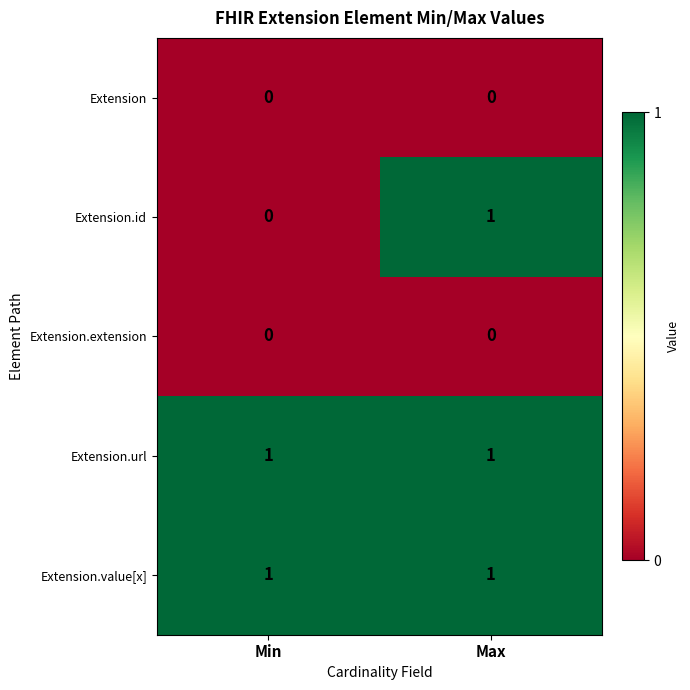

List the labels in order of Extension.id value, smallest first.

Min, Max